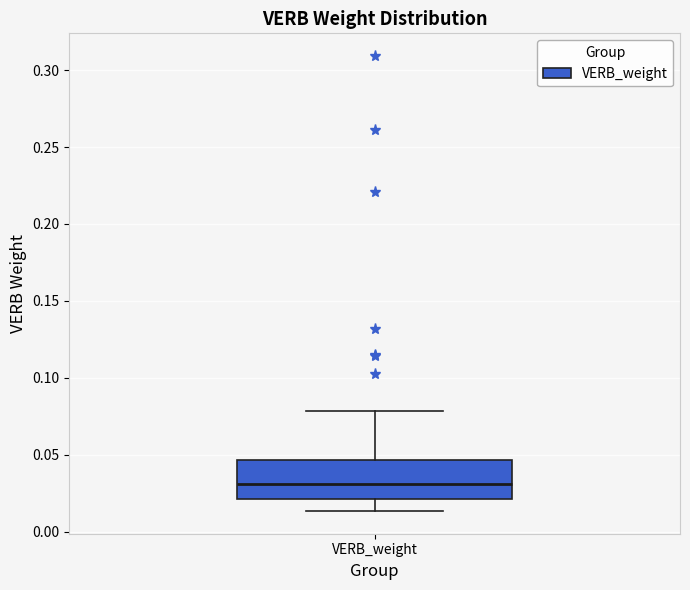

Read this box plot against the y-axis: the position of the median line, the range covered by the box, and the ends of both whiskers. The values are not printed on the chart, so give them approximately, as read against the axis.

median 0.030, box 0.020 to 0.045, whiskers 0.015 to 0.080